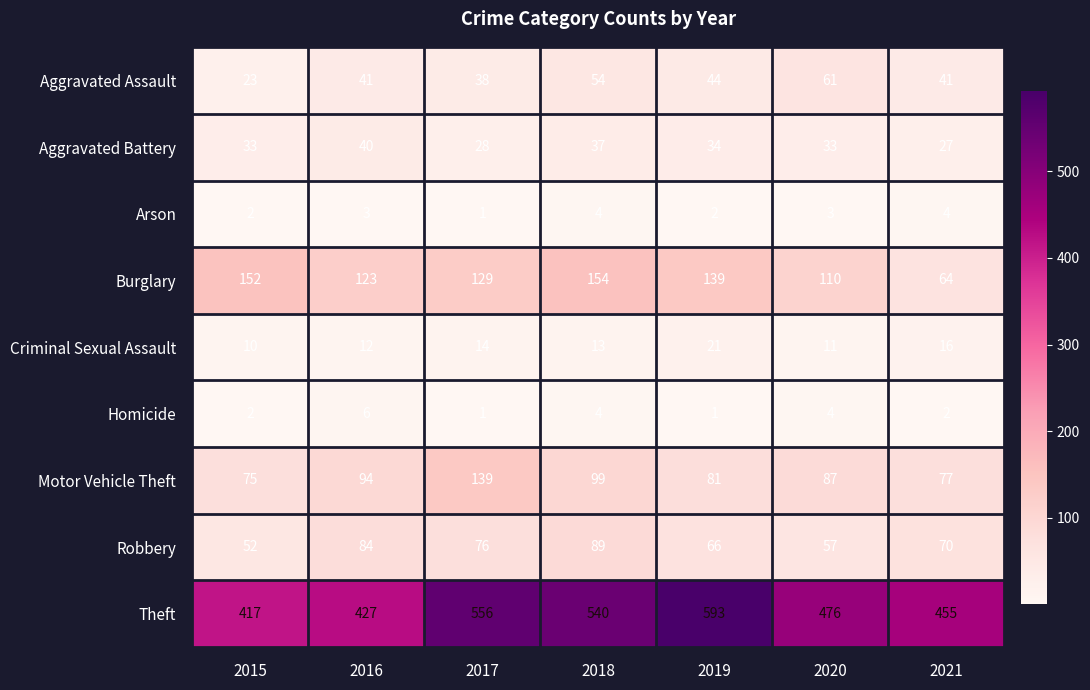

Which category has the lowest value in the Theft series?

2015